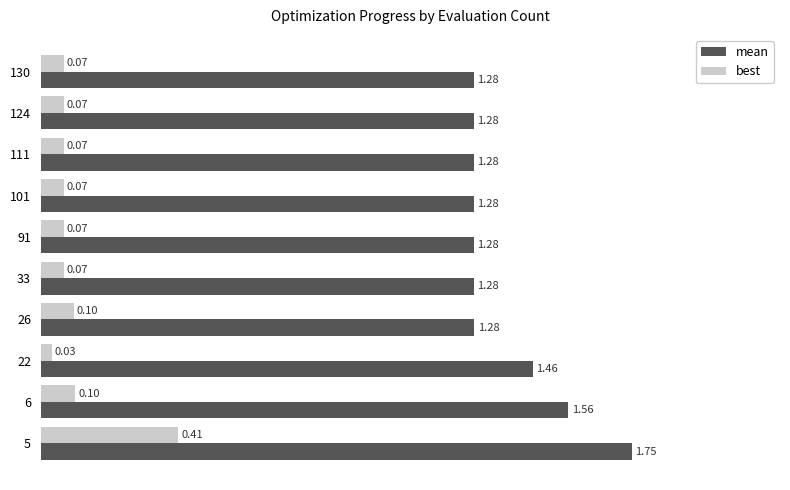

What is the difference between the highest and lowest values at 33?

1.2